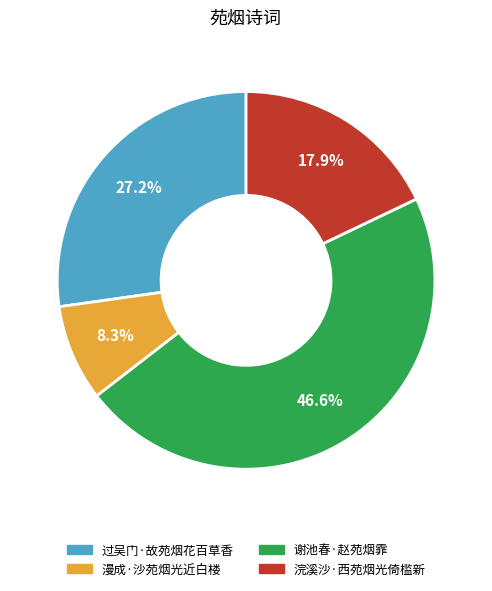

To the nearest percent, what portion does 谢池春·赵苑烟霏 represent?

47%